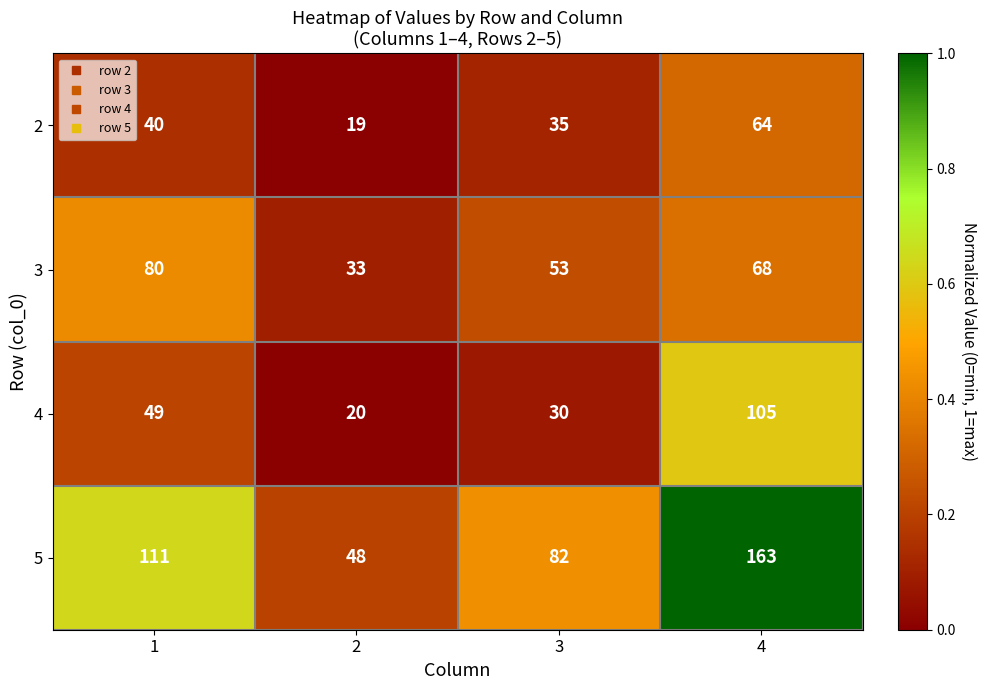

Reading left to right, list all the values displayed in this chart.

2: 40	19	35	64
3: 80	33	53	68
4: 49	20	30	105
5: 111	48	82	163